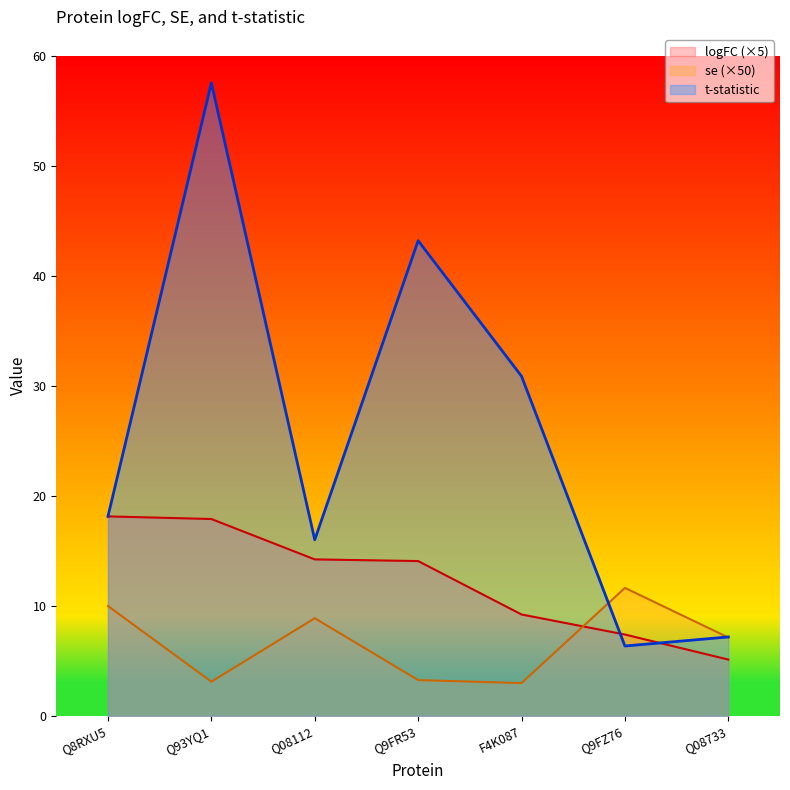

True or false: t has a value of 18.2 at Q8RXU5.

True